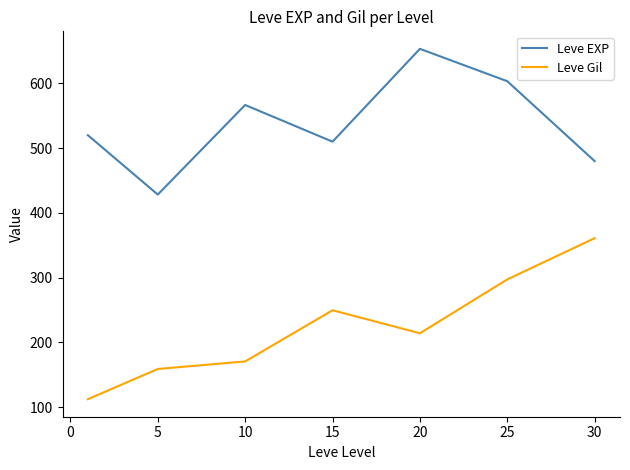

What is the sum of all Leve Gil values?

1564.2